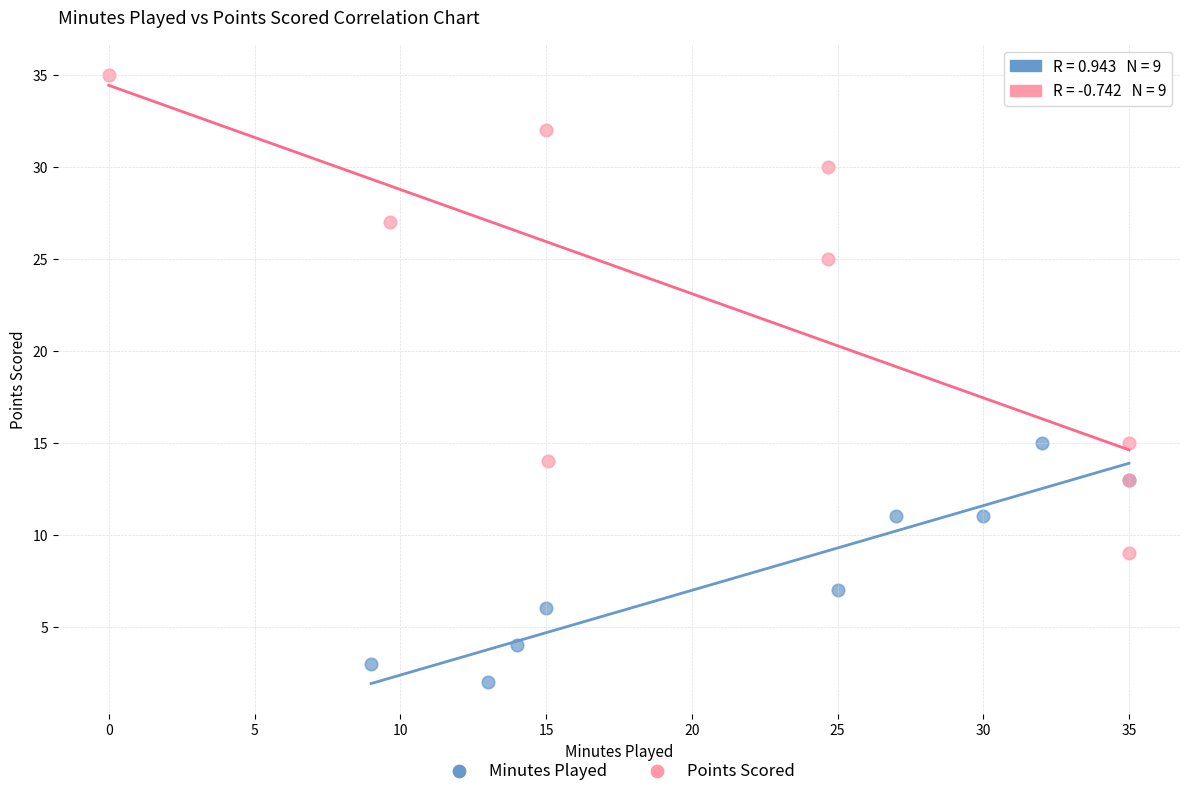

Which series contains the lowest Y value?

Minutes Played